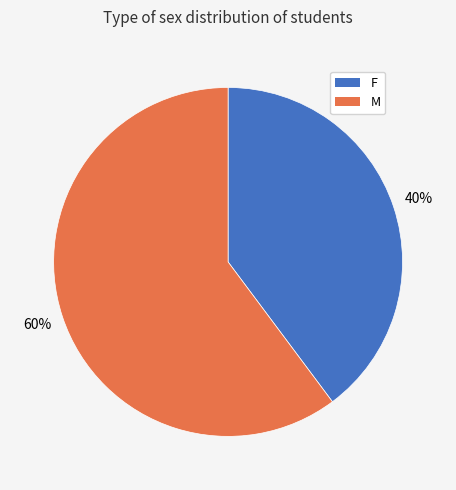

To the nearest percent, what is the difference between the largest and smallest slice percentages?

20%